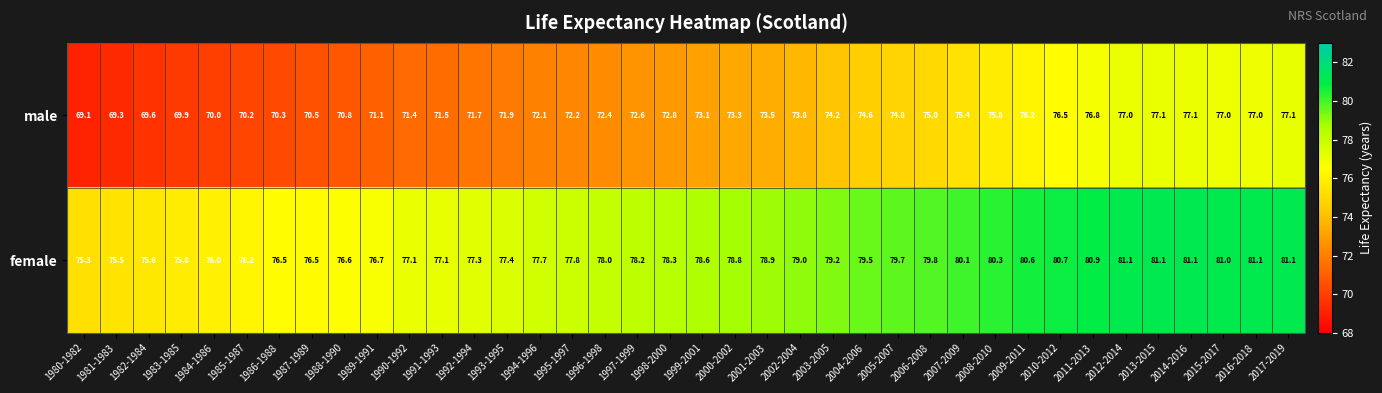

List the series in order of their peak value, lowest first.

male, female